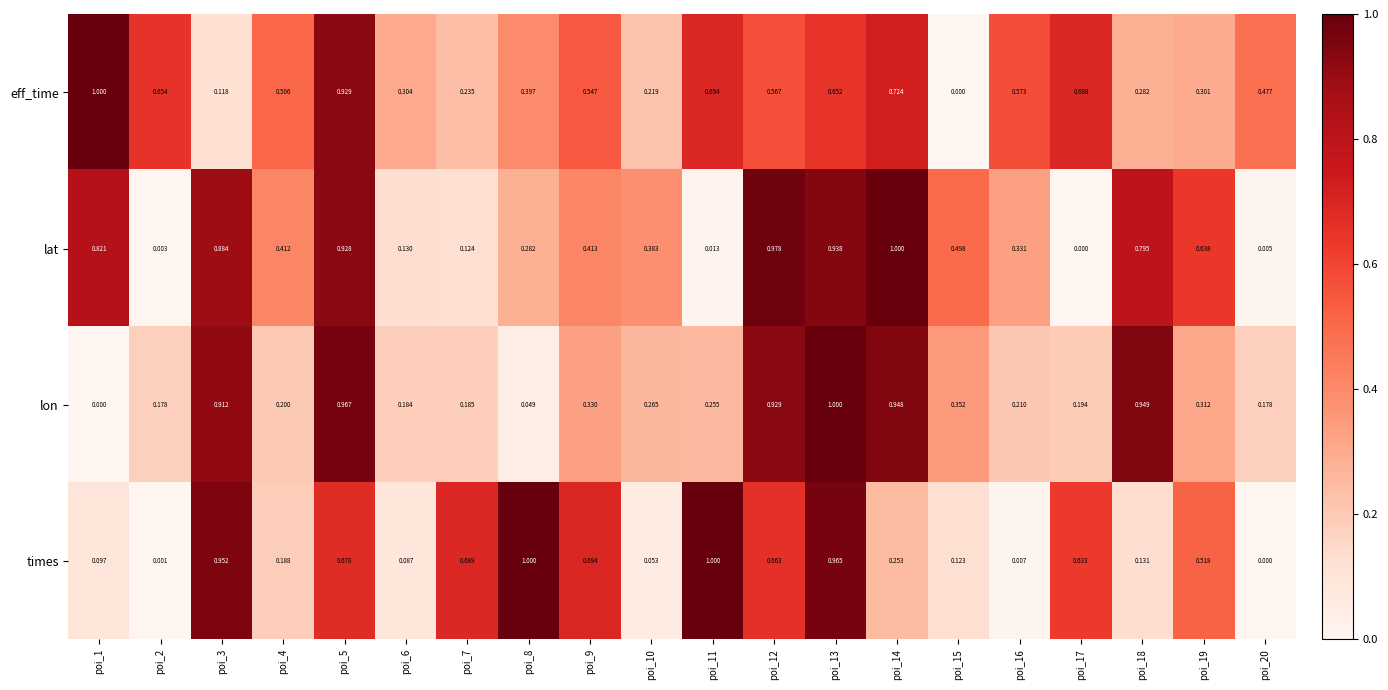

What is the total value across all series at poi_15?

1.0